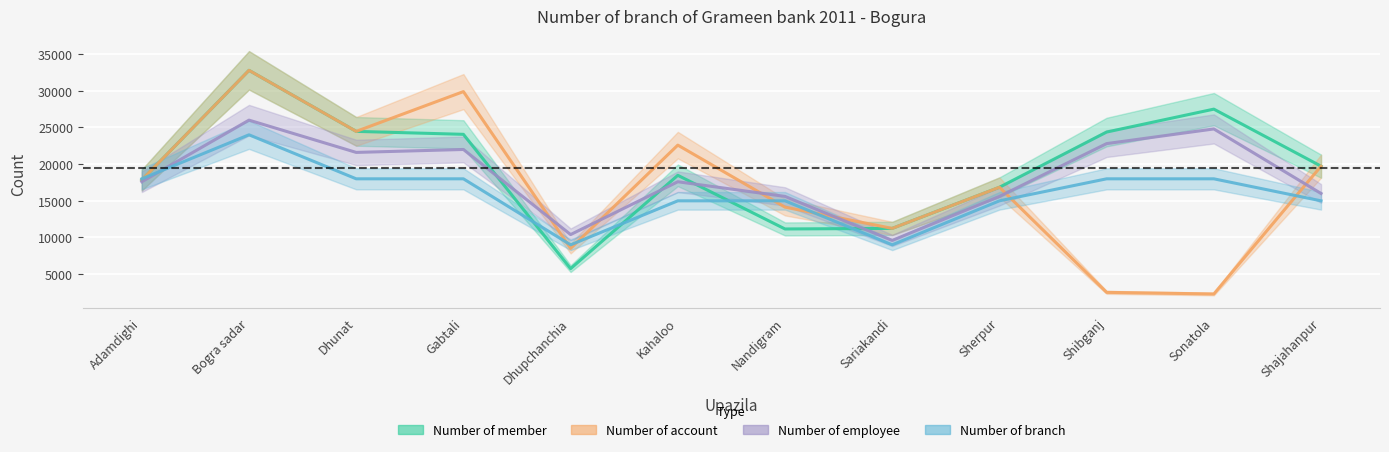

Reading left to right, list all the values displayed in this chart.

Number of member: 17840	32787	24468	24065	5754	18478	11163	11241	16849	24375	27500	19723
Number of account: 17840	32787	24468	29890	8514	22594	14139	11241	16849	2520	2300	19723
Number of employee: 17600	26000	21600	22000	10400	17600	15600	9600	15600	22800	24800	16000
Number of branch: 18000	24000	18000	18000	9000	15000	15000	9000	15000	18000	18000	15000